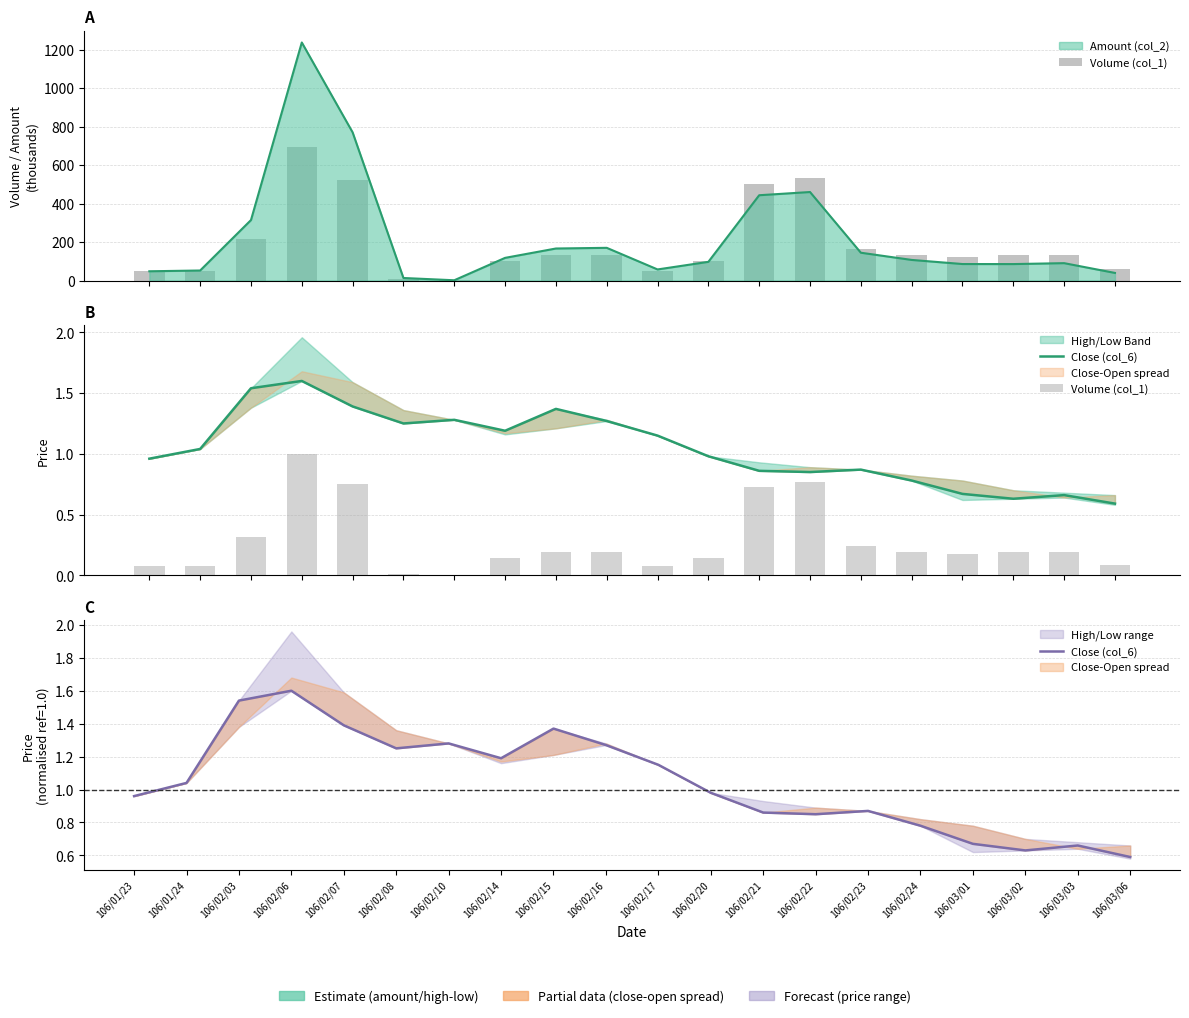

What is the difference between the Volume (col_1) values at 106/02/20 and 106/01/24?

0.1